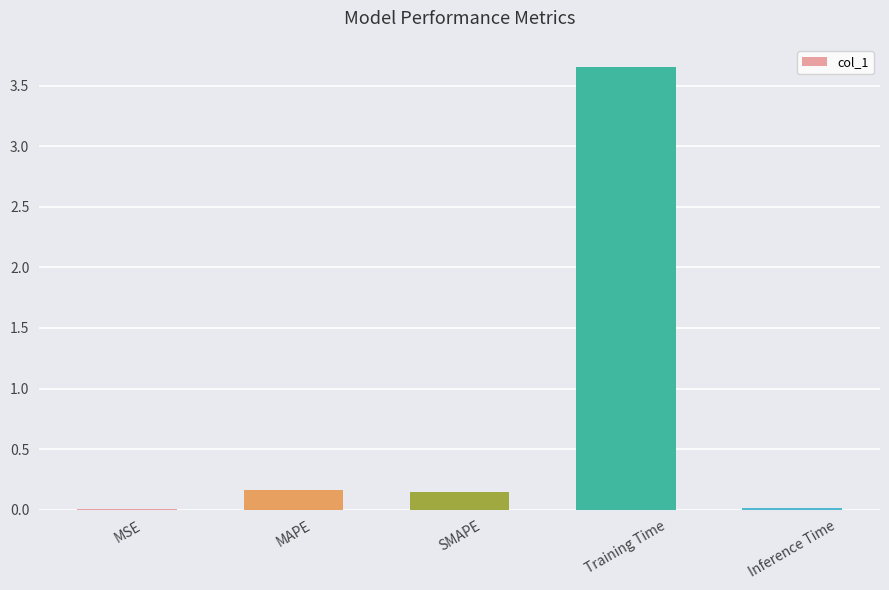

Are the bars grouped side by side (vs. stacked)?

No